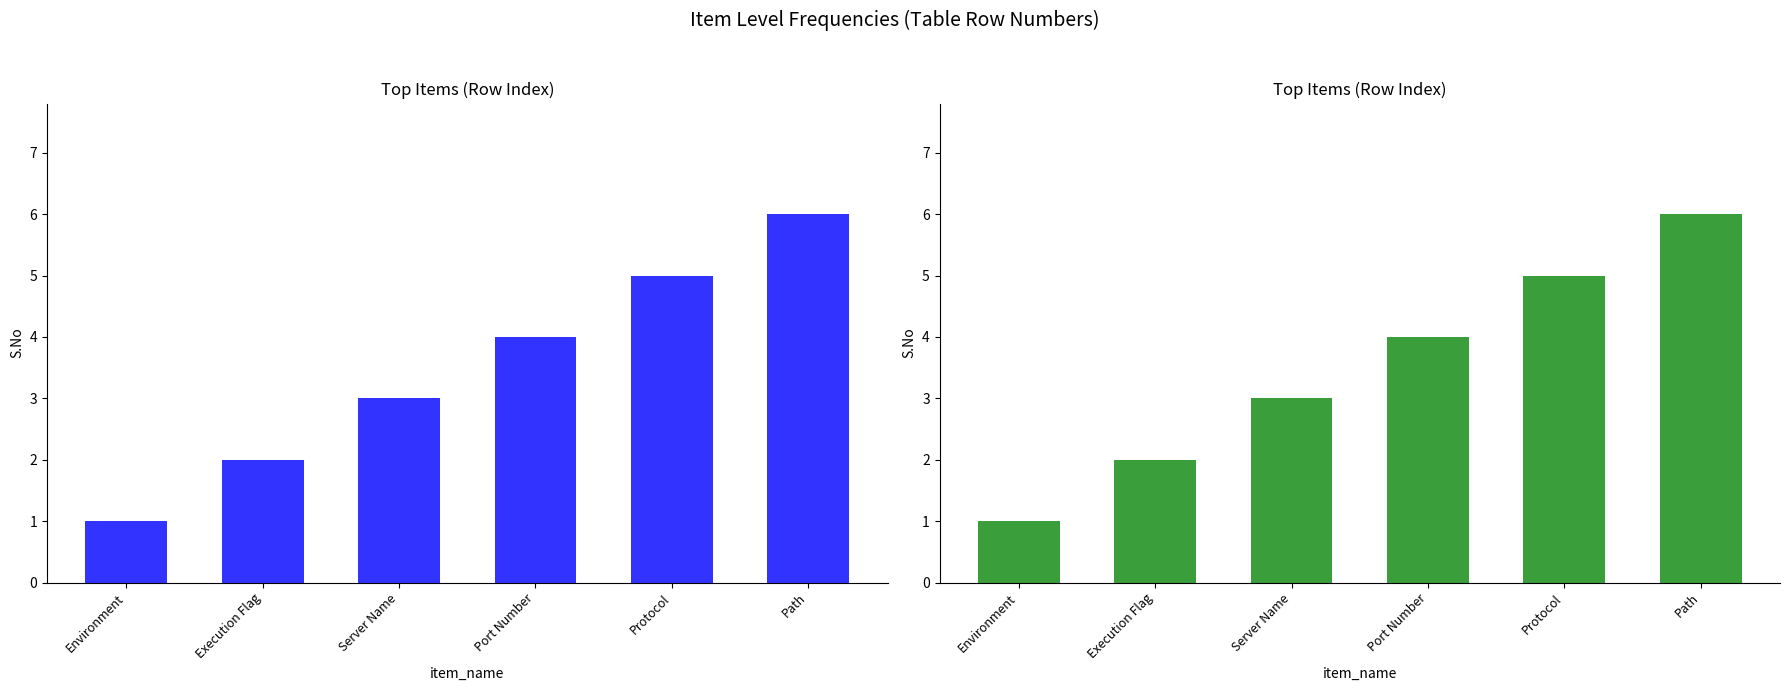

Which label corresponds to the largest value in the chart?

Path